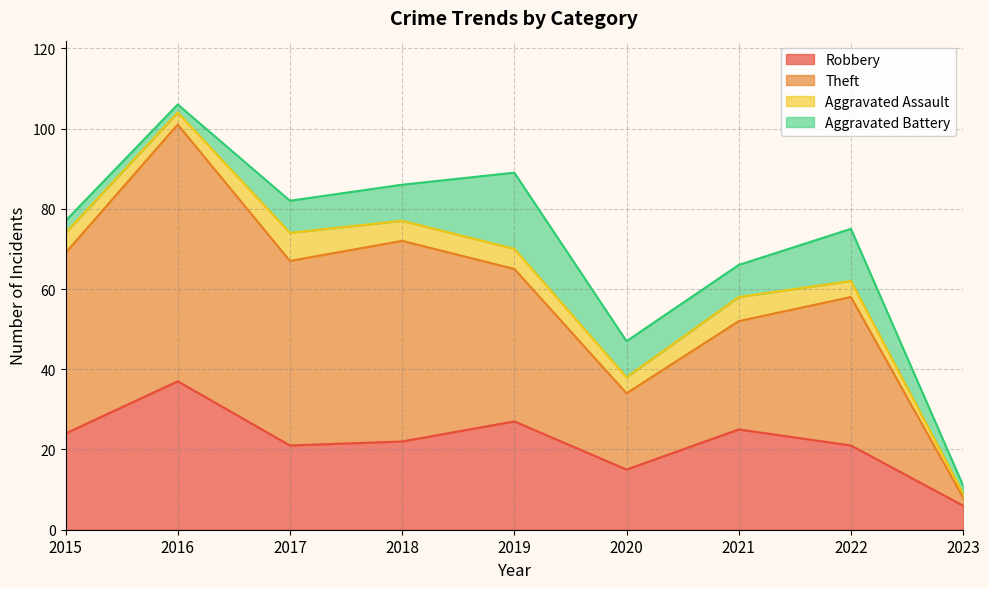

Where is the first local maximum for Robbery?

2016